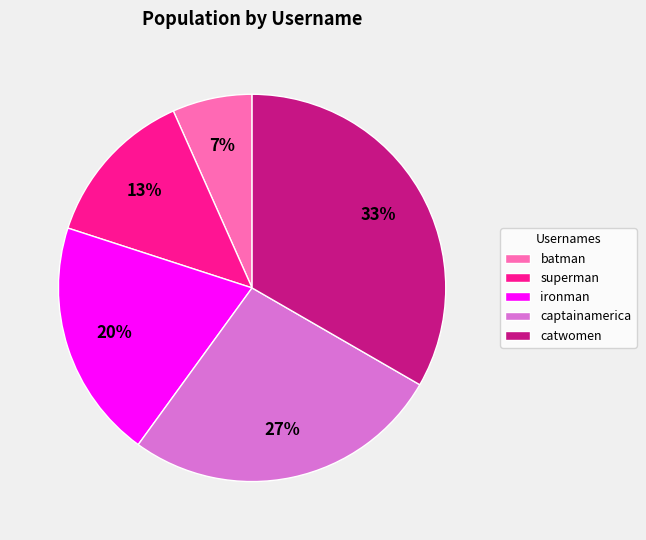

How many slices are in this pie chart?

5